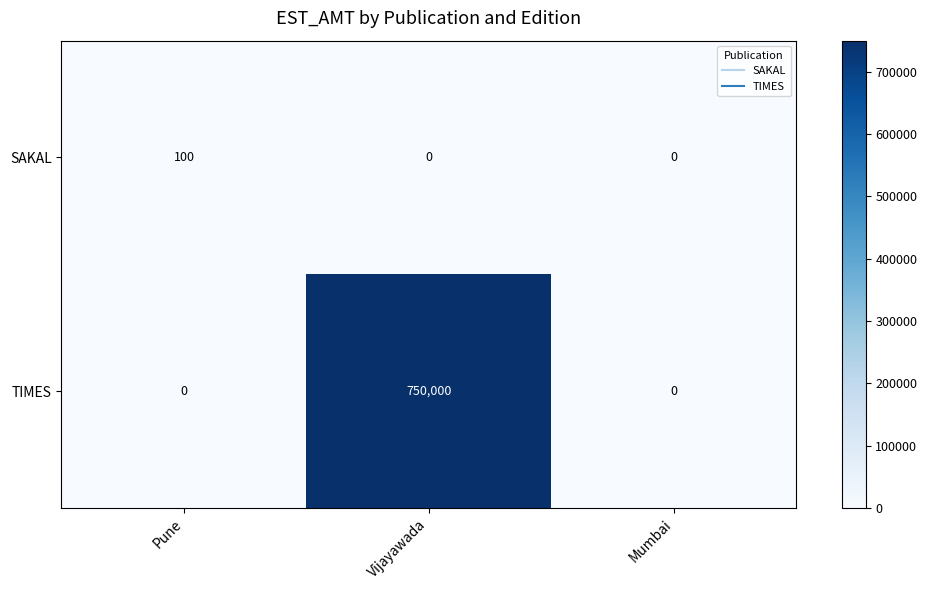

List the series in order of their overall mean, lowest first.

SAKAL, TIMES